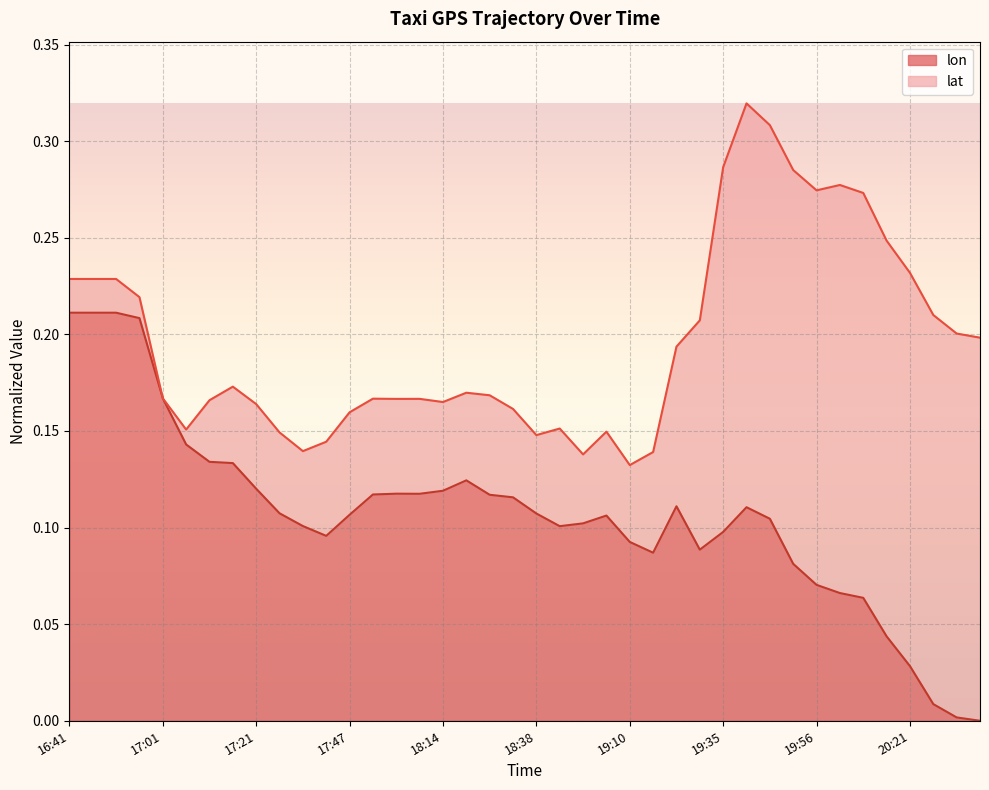

Where is the data nearest to the value 0?

20:36